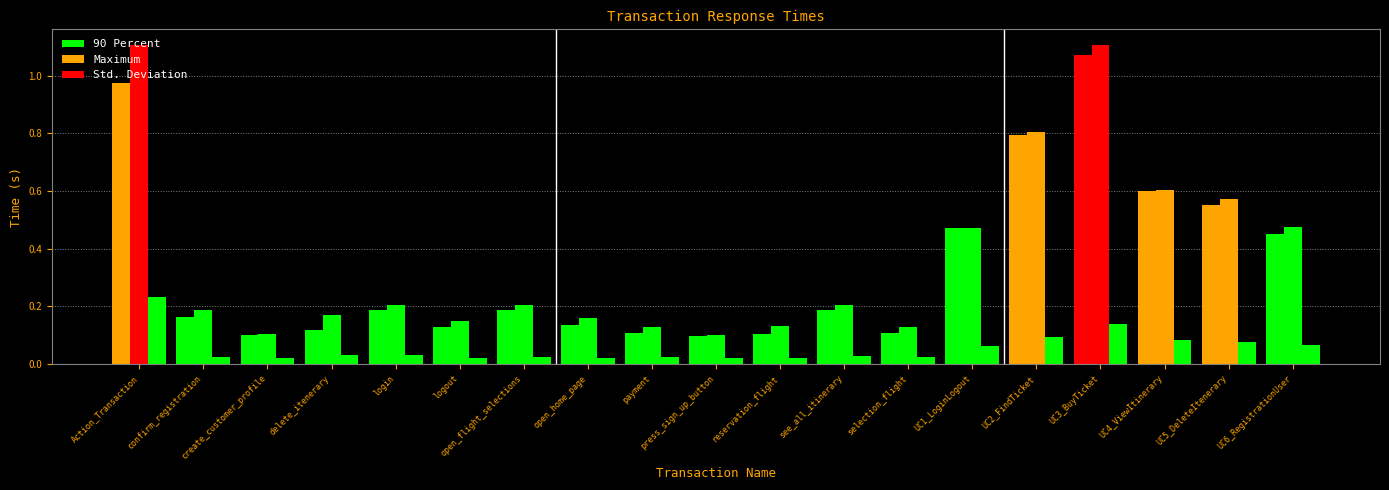

Rank the series at reservation_flight from lowest to highest value.

Std. Deviation, 90 Percent, Maximum